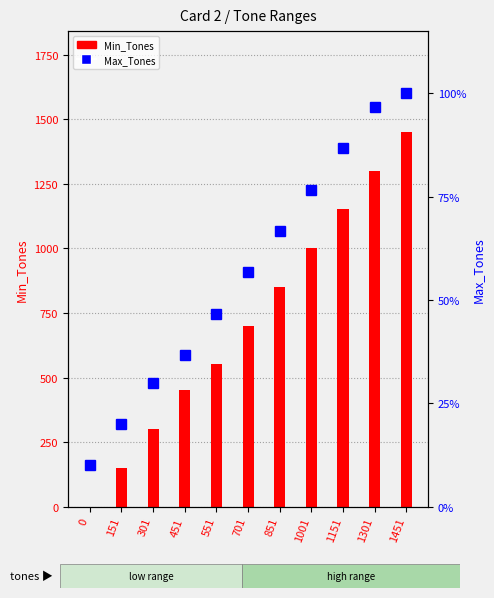

How many series are shown in this chart?

2